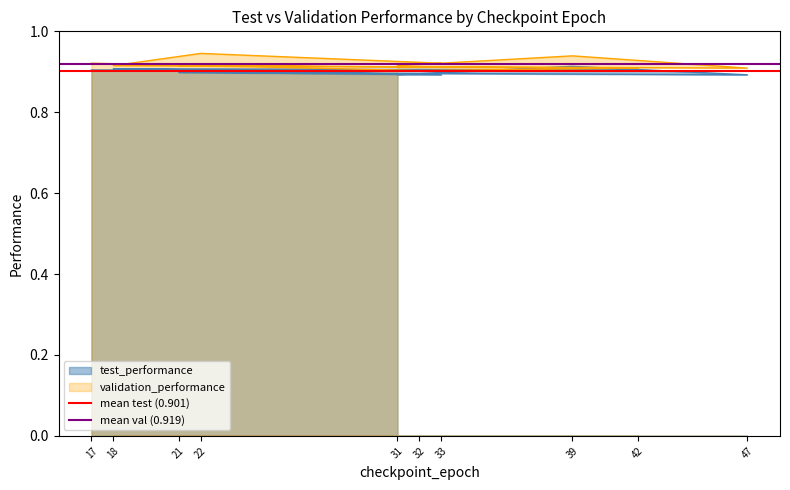

What is the sum of all mean val (0.919) values?

1.8